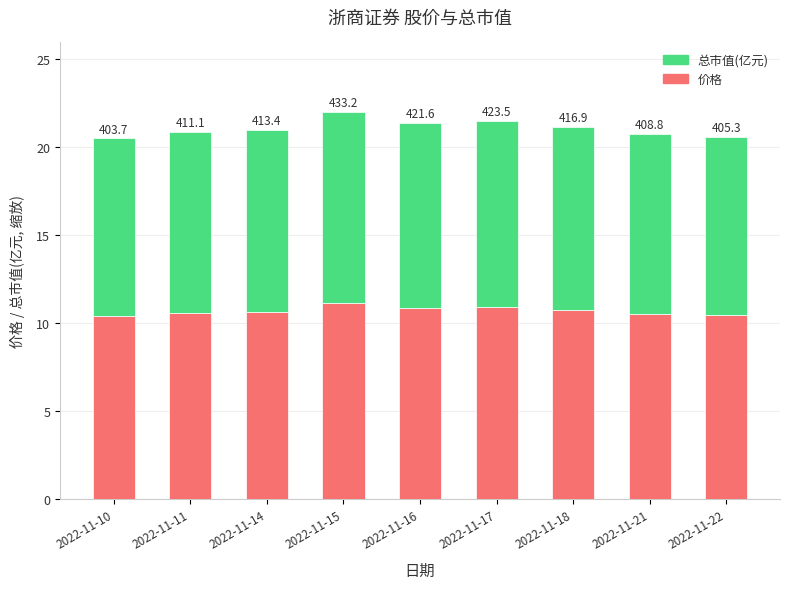

What is the sum of the 价格 values at 2022-11-11 and 2022-11-21?

21.1